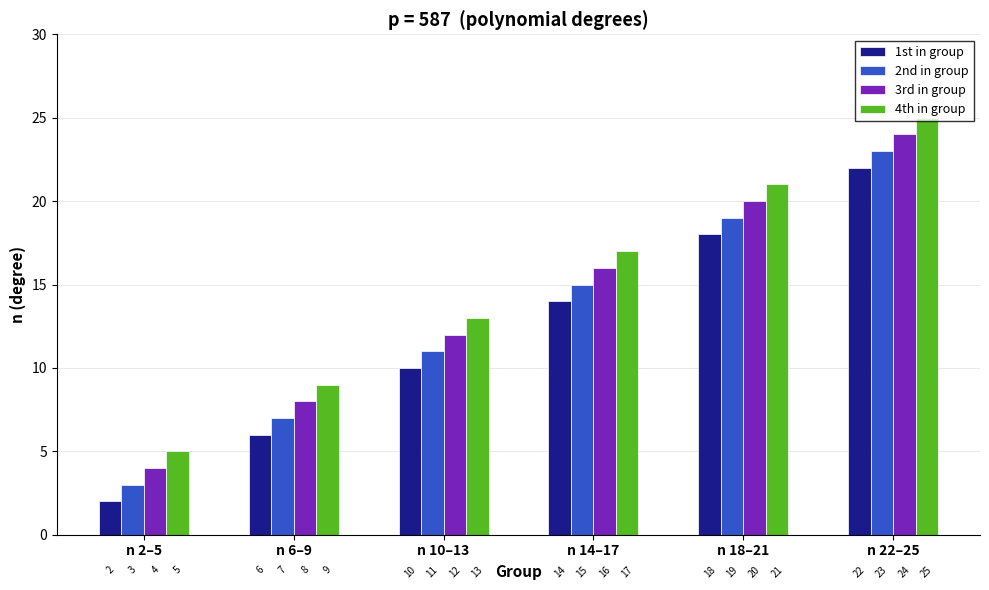

At how many categories does at least one series exceed 15?

3